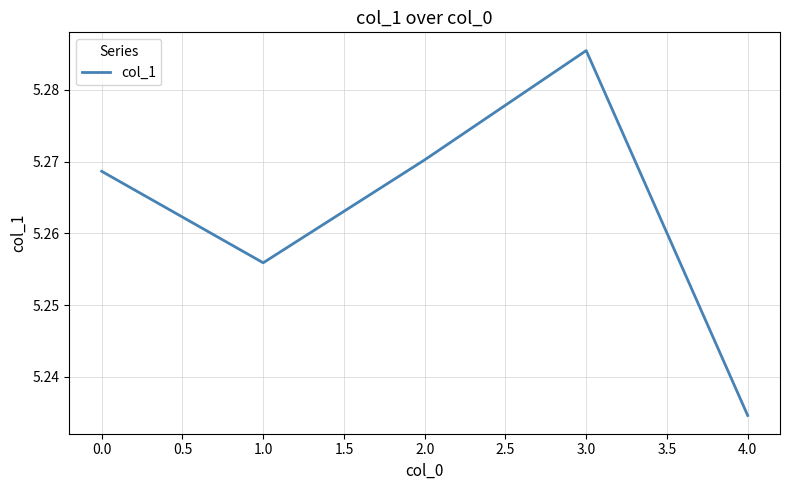

Is it true that the value at 0.0 is 1.2?

False